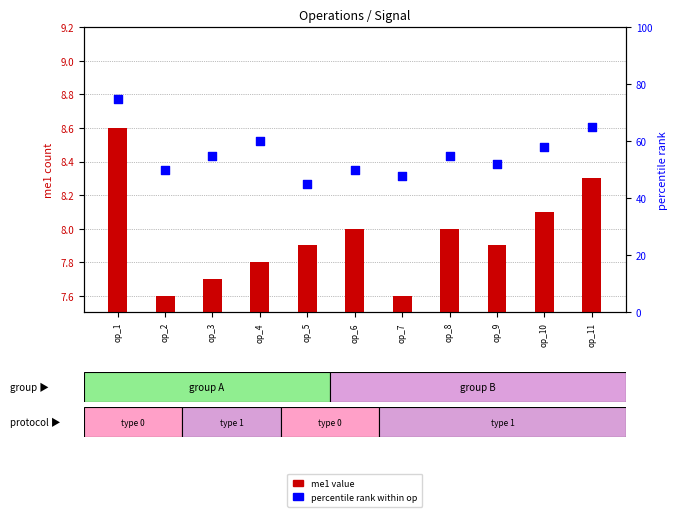

At how many categories does at least one series exceed 18?

11